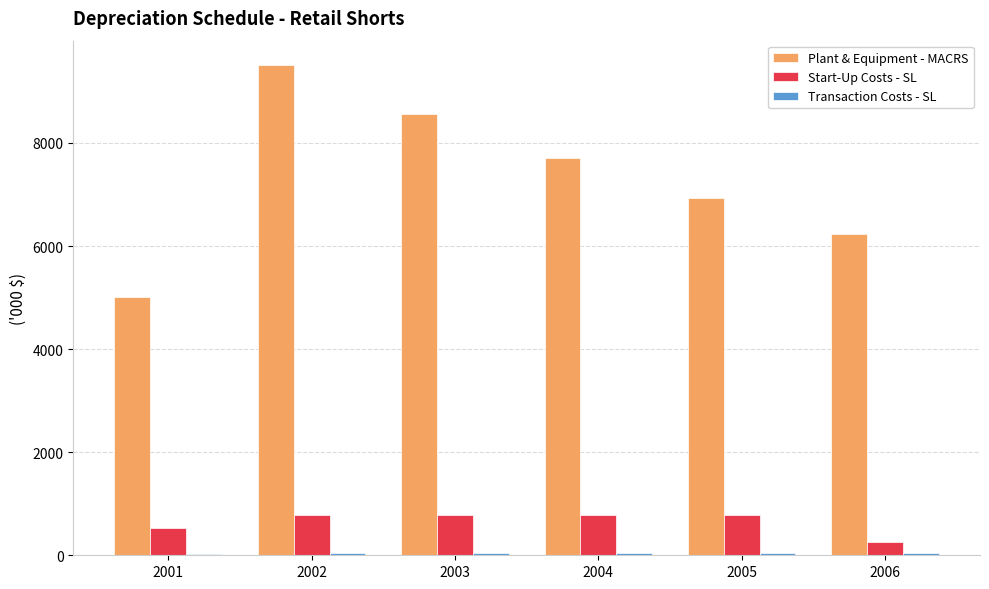

List the labels in order of Plant & Equipment - MACRS value, largest first.

2002, 2003, 2004, 2005, 2006, 2001